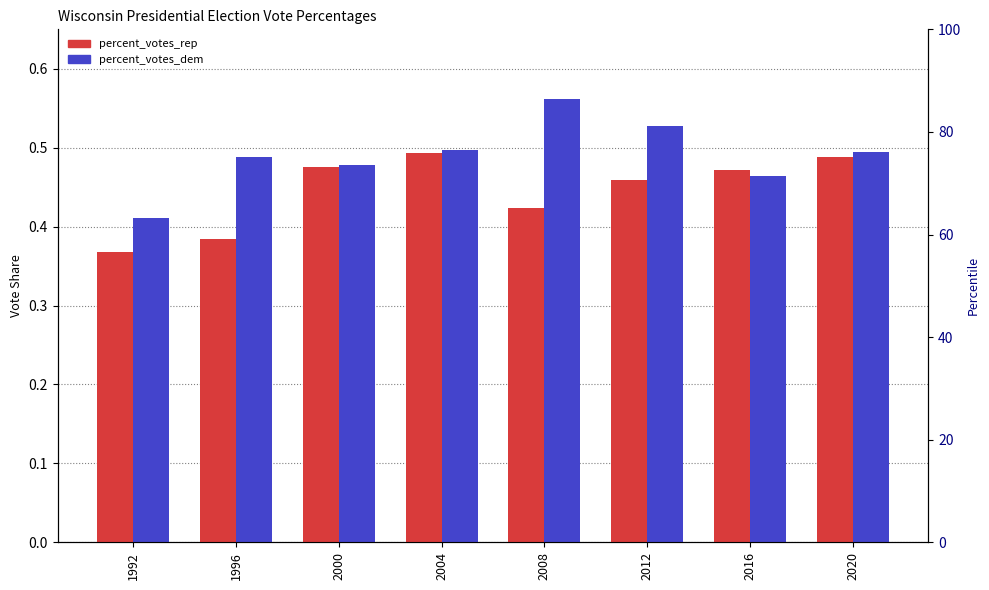

What is the difference between the percent_votes_dem values at 1992 and 2008?

0.2